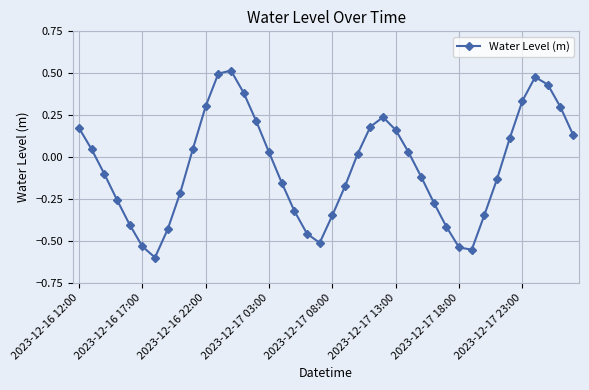

True or false: there are more than 1 points higher than both neighbors.

True